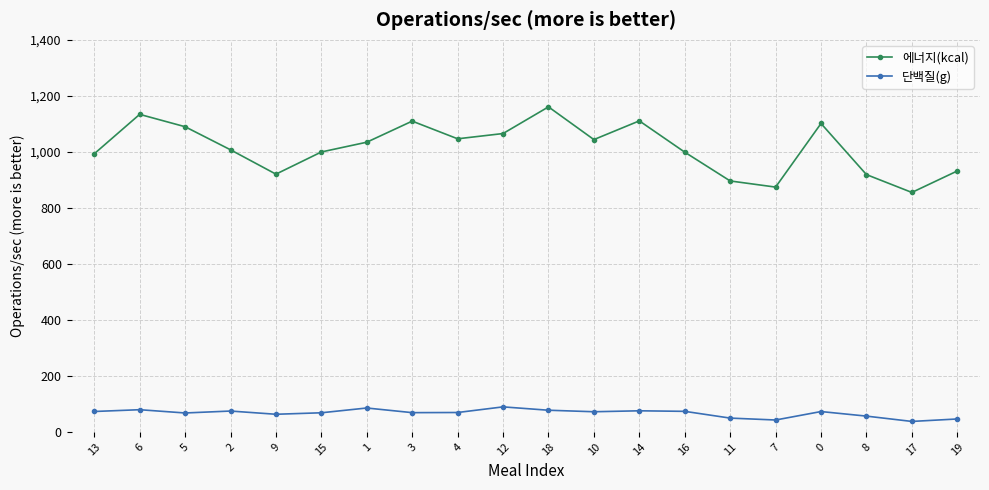

What is the total value across all series at 18?

1238.1